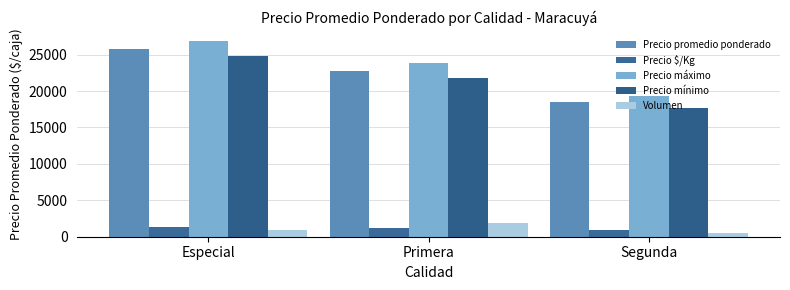

Reading left to right, extract all data points from this chart.

Precio promedio ponderado: Especial=25827	Primera=22768	Segunda=18500
Precio $/Kg: Especial=1291	Primera=1138	Segunda=925
Precio máximo: Especial=26917	Primera=23795	Segunda=19333
Precio mínimo: Especial=24750	Primera=21727	Segunda=17667
Volumen: Especial=970	Primera=1870	Segunda=520